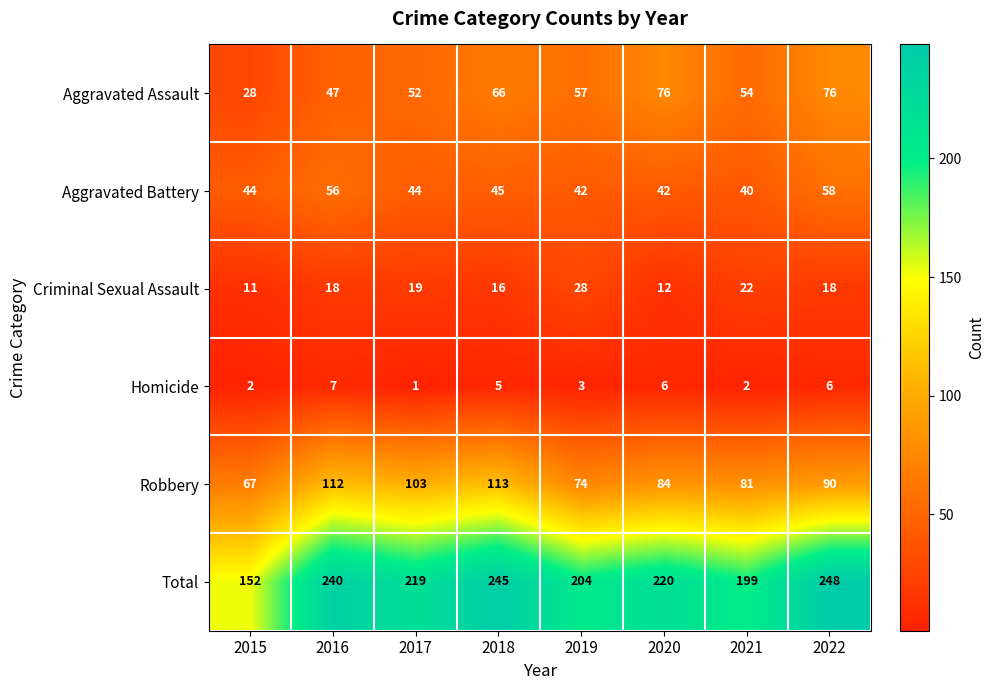

Where does the Total series first go above 220?

2016